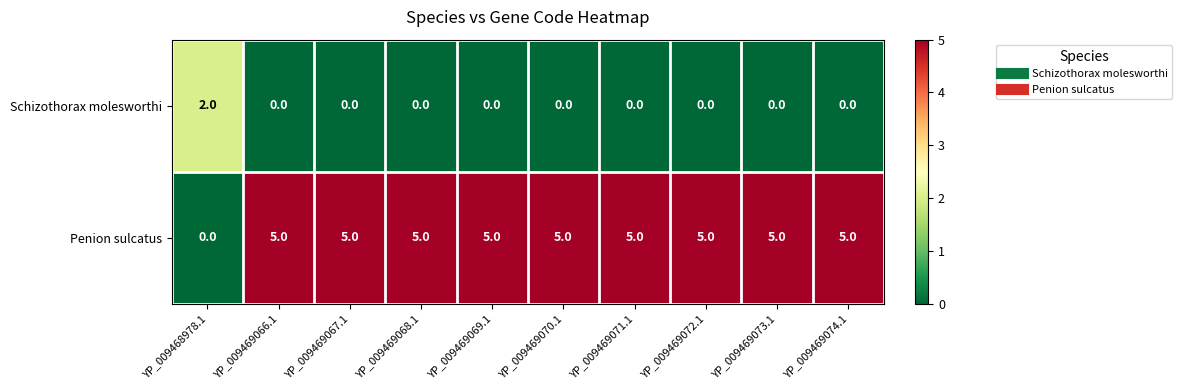

Which series has the widest spread of values?

Penion sulcatus